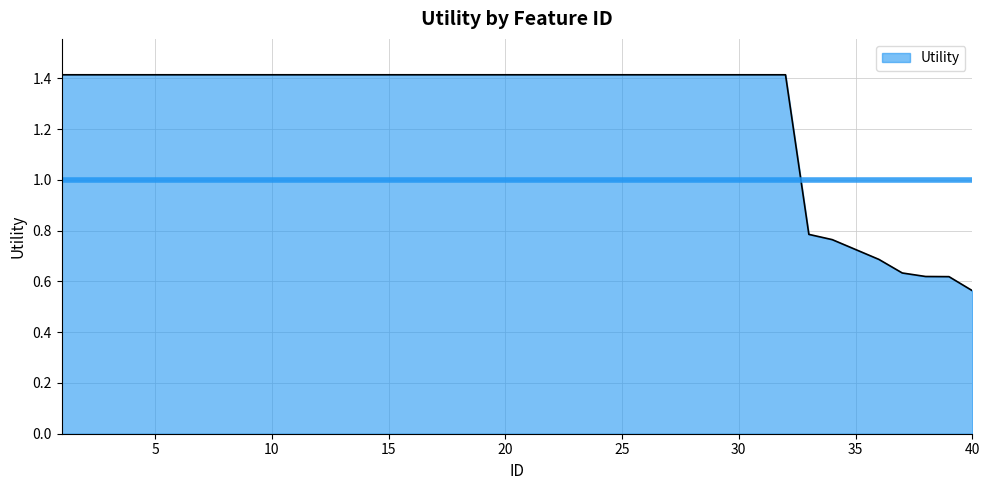

Count the number of values greater than 1.

32